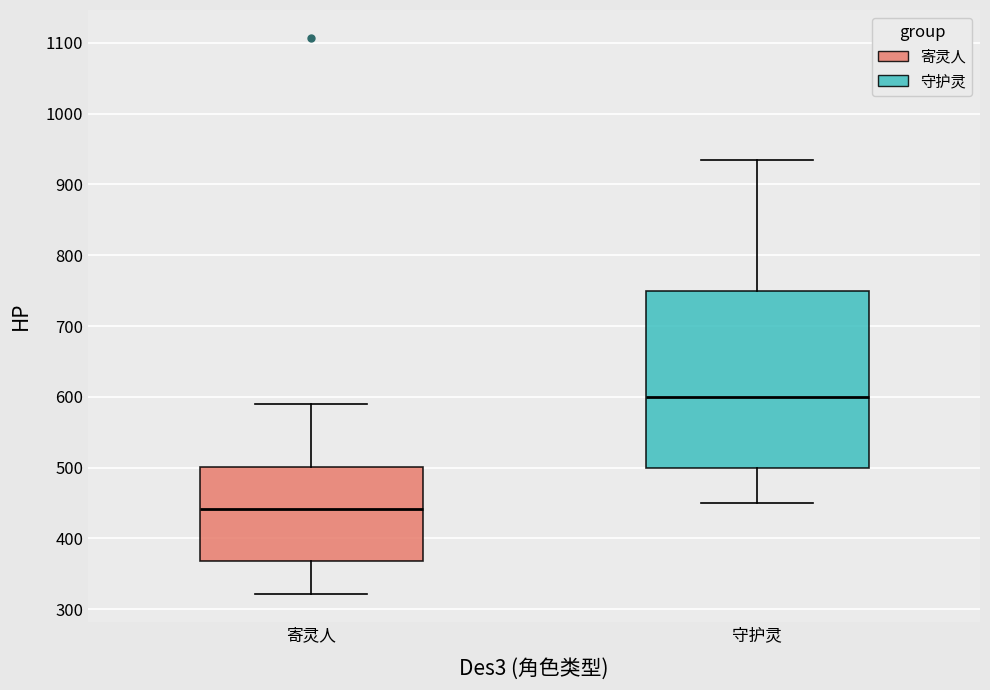

Reading left to right, transcribe this box plot: for each box, give where its median line is, the range the box spans, and where its two whiskers end, as read against the y-axis. The values are not printed on the chart, so give them approximately, as read against the axis.

寄灵人: median 440, box 370 to 500, whiskers 320 to 590
守护灵: median 600, box 500 to 750, whiskers 450 to 940